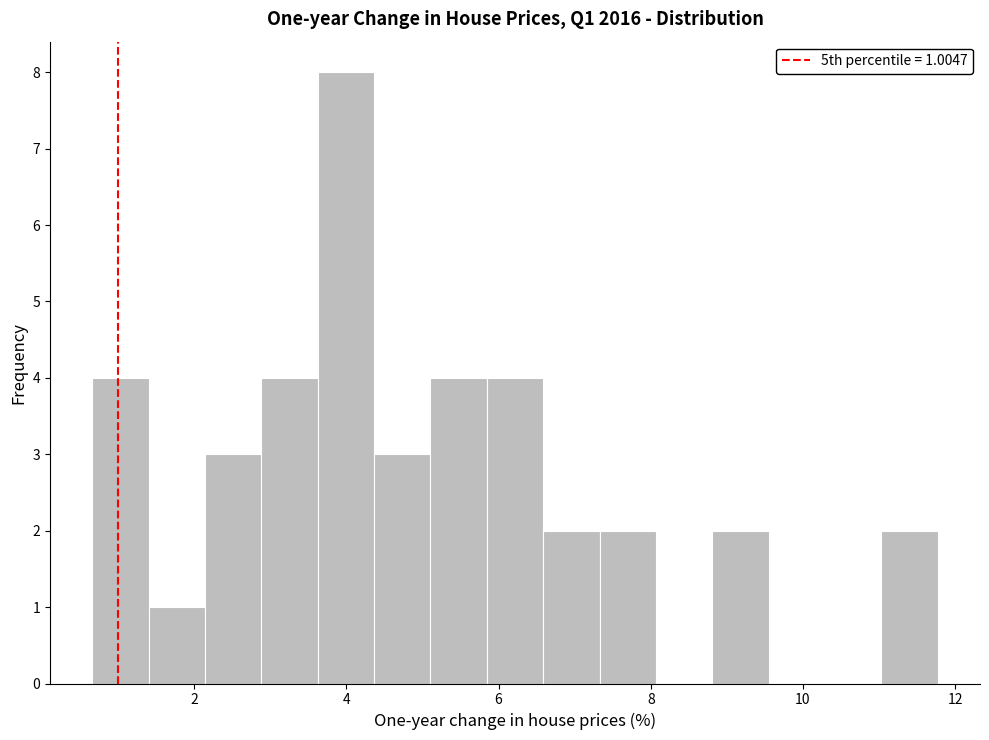

Around what value on the x-axis is the tallest bar? Give the approximate position of its centre, as read against the axis.

4.0